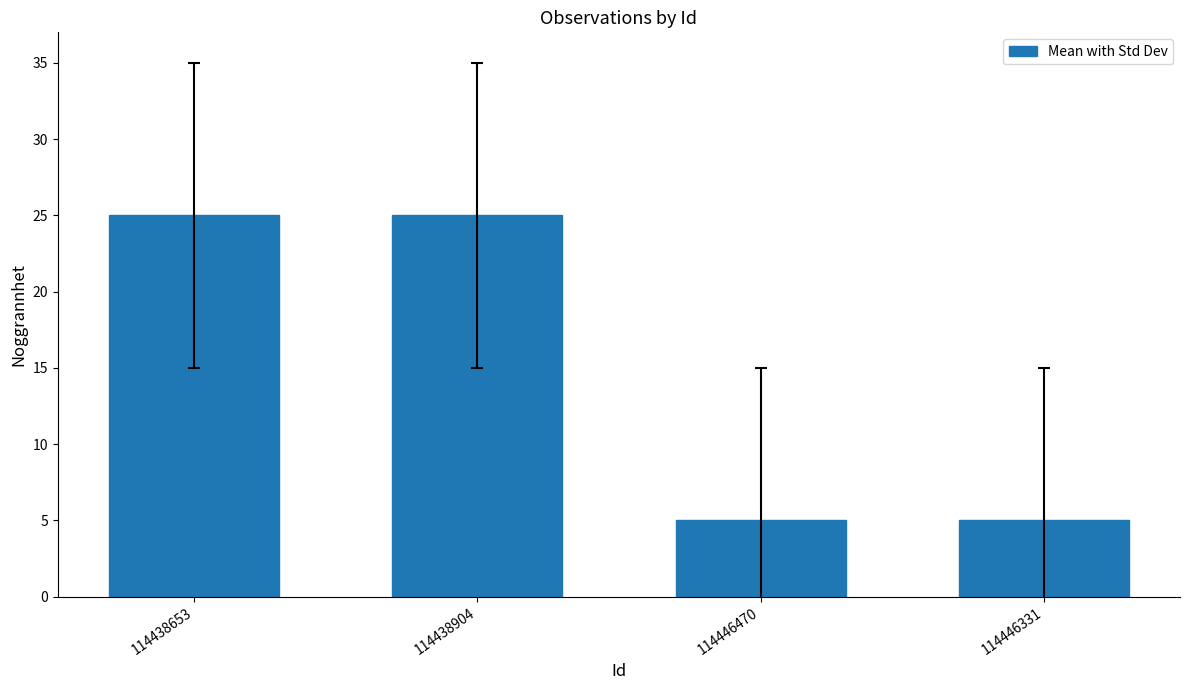

What is the greatest value displayed?

25